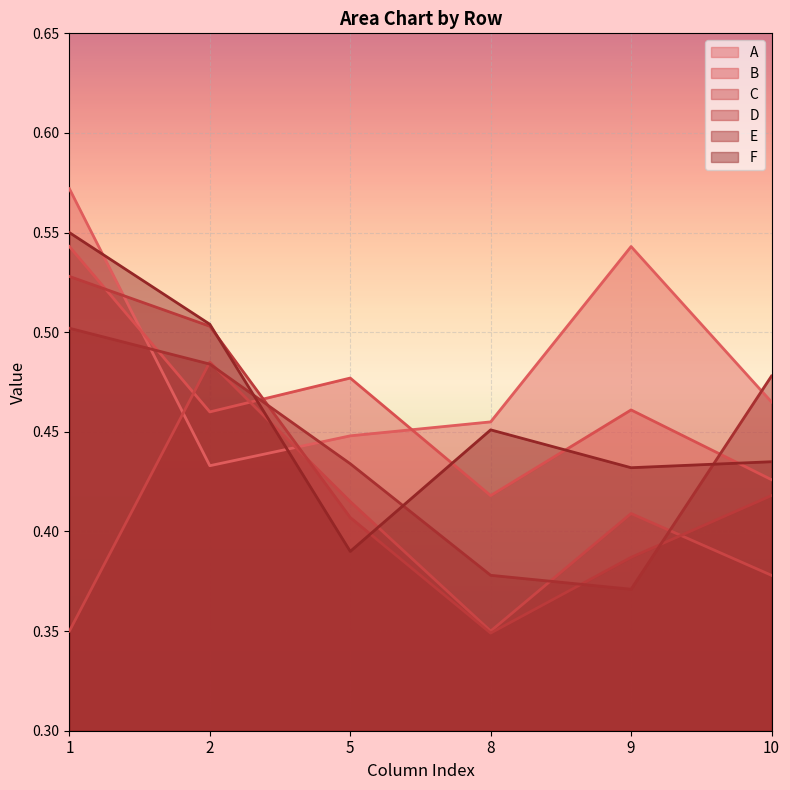

Reading left to right, what are all the values shown in this chart?

A: 0.6	0.4	0.4	0.5	0.5	0.5
B: 0.5	0.5	0.5	0.4	0.5	0.4
C: 0.3	0.5	0.4	0.3	0.4	0.4
D: 0.5	0.5	0.4	0.3	0.4	0.4
E: 0.5	0.5	0.4	0.4	0.4	0.5
F: 0.6	0.5	0.4	0.5	0.4	0.4